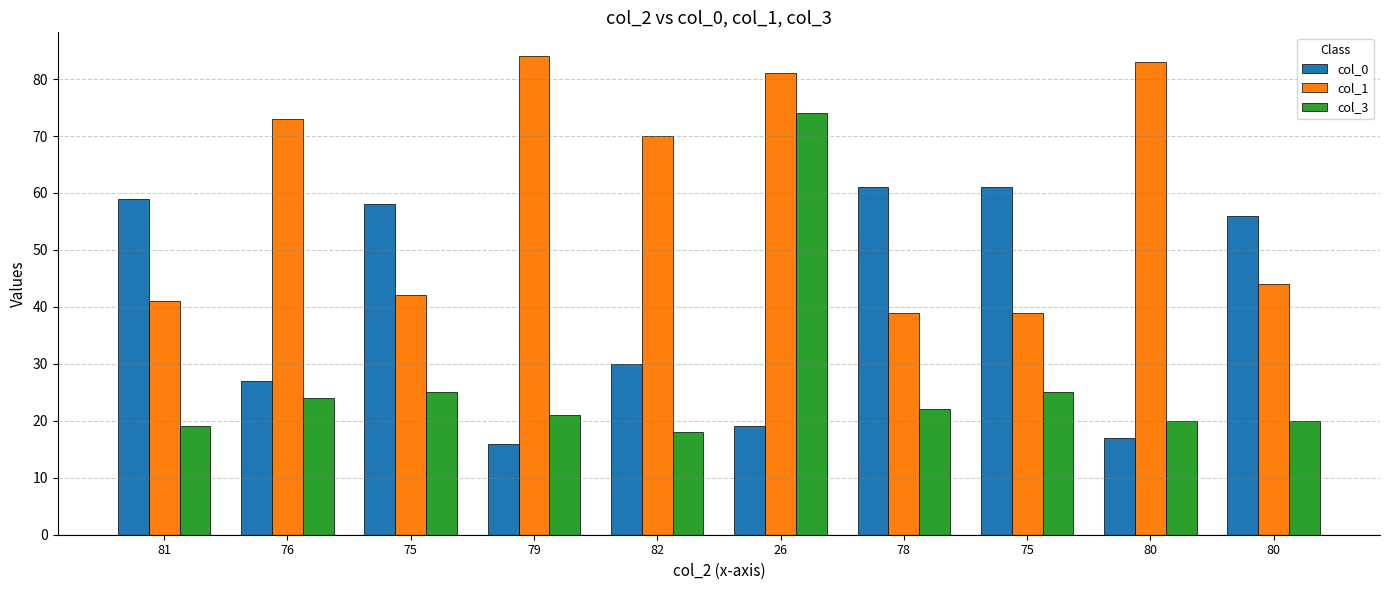

How many data points in col_1 are less than 70?

5